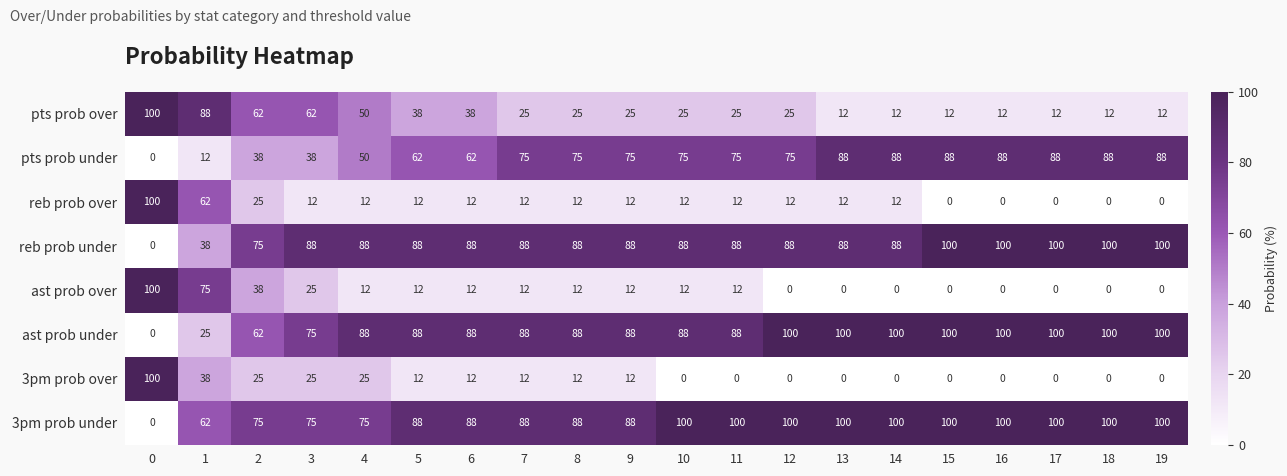

What is the difference between the second highest and second lowest values in the pts prob under series?

76